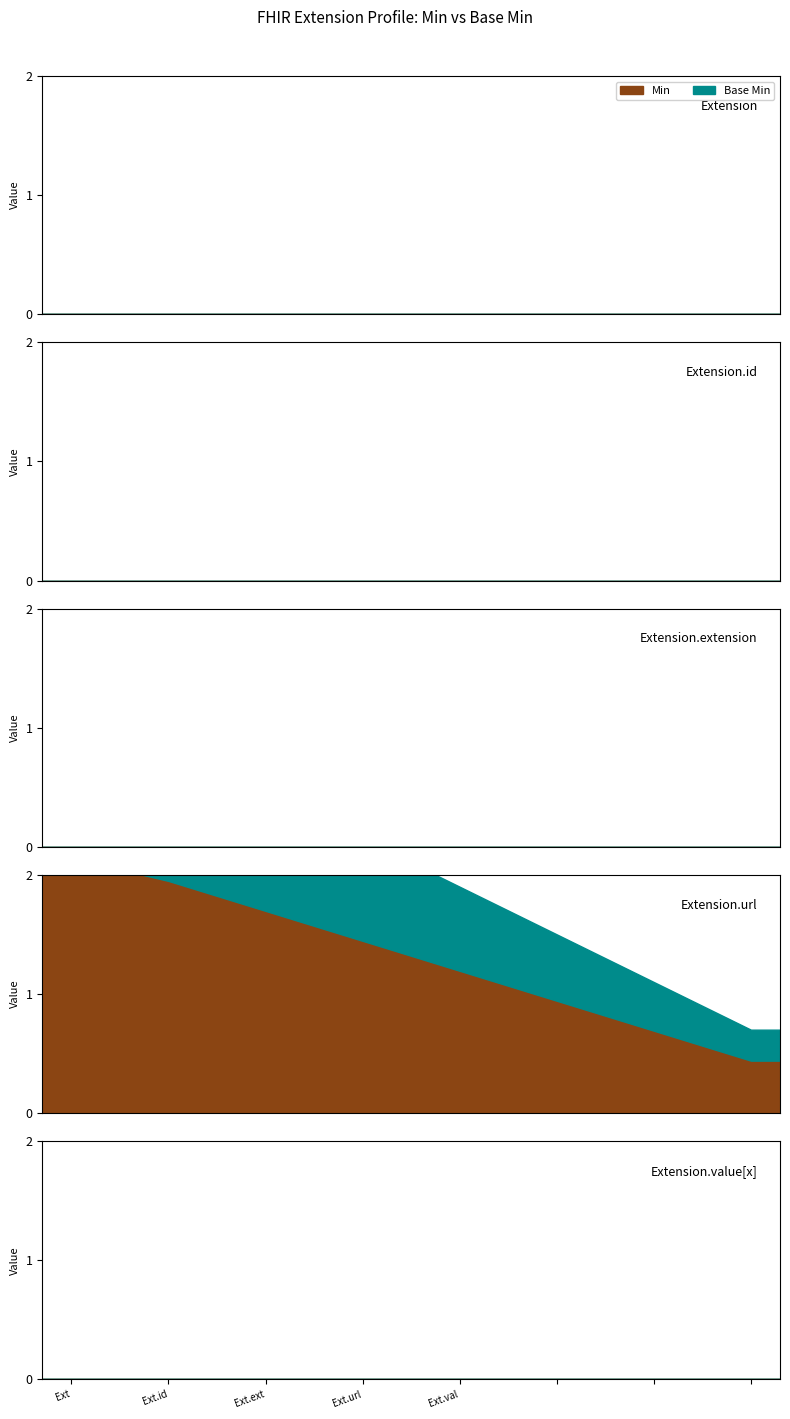

Between Extension and Extension.id, which series saw the biggest shift?

Min